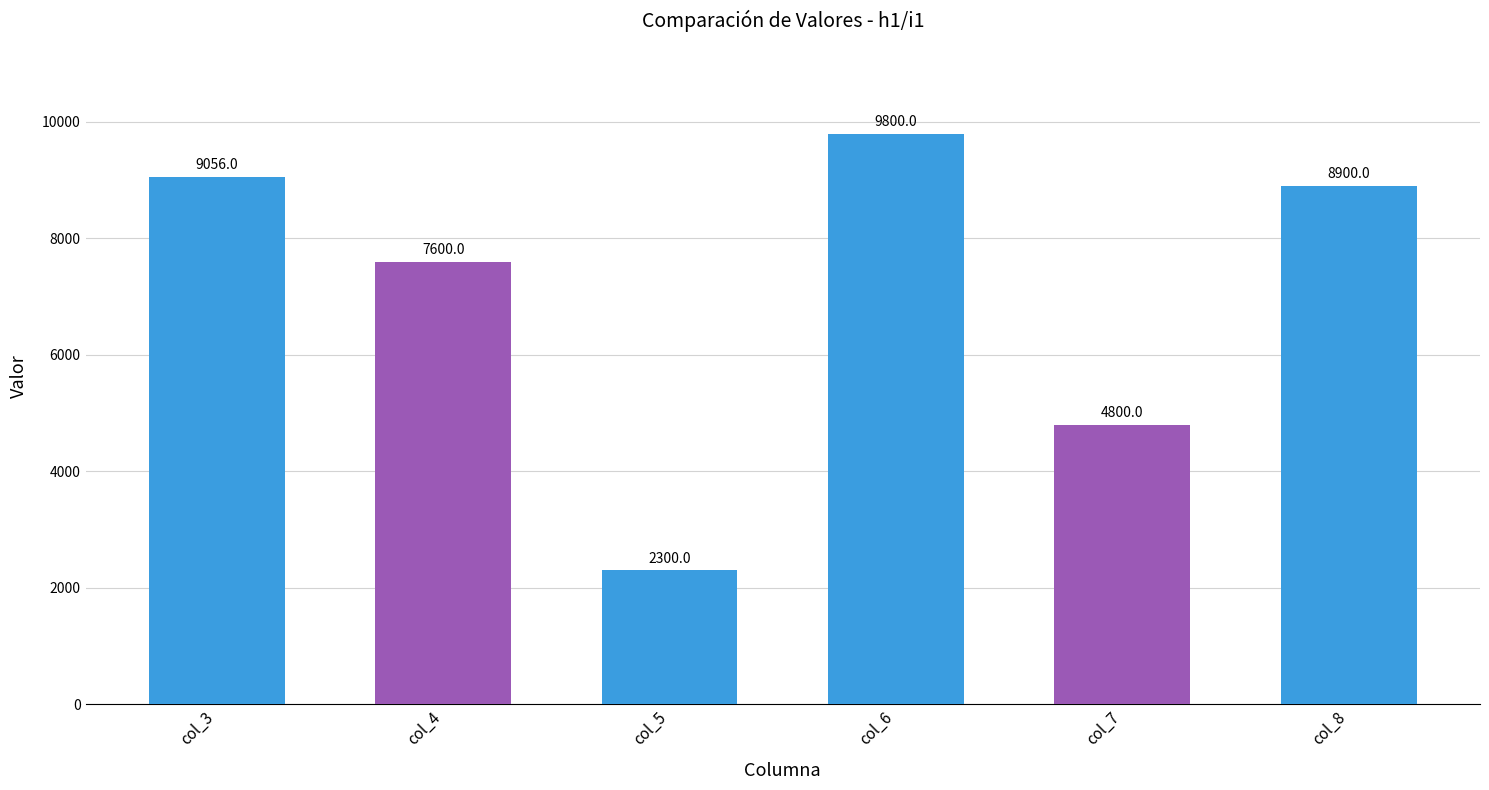

The chart shows a value of 8500 at col_7. True or false?

False